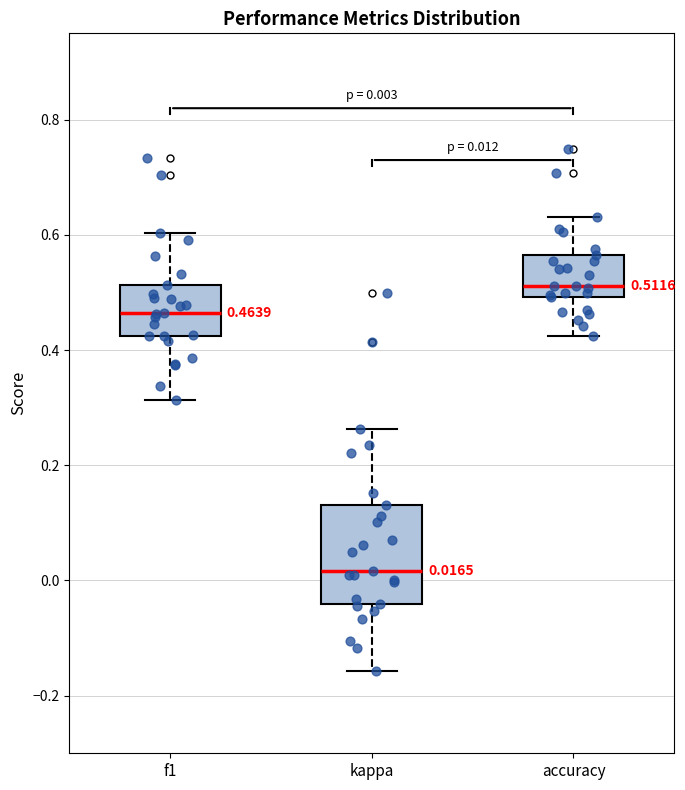

Which box's median line is the lowest?

kappa